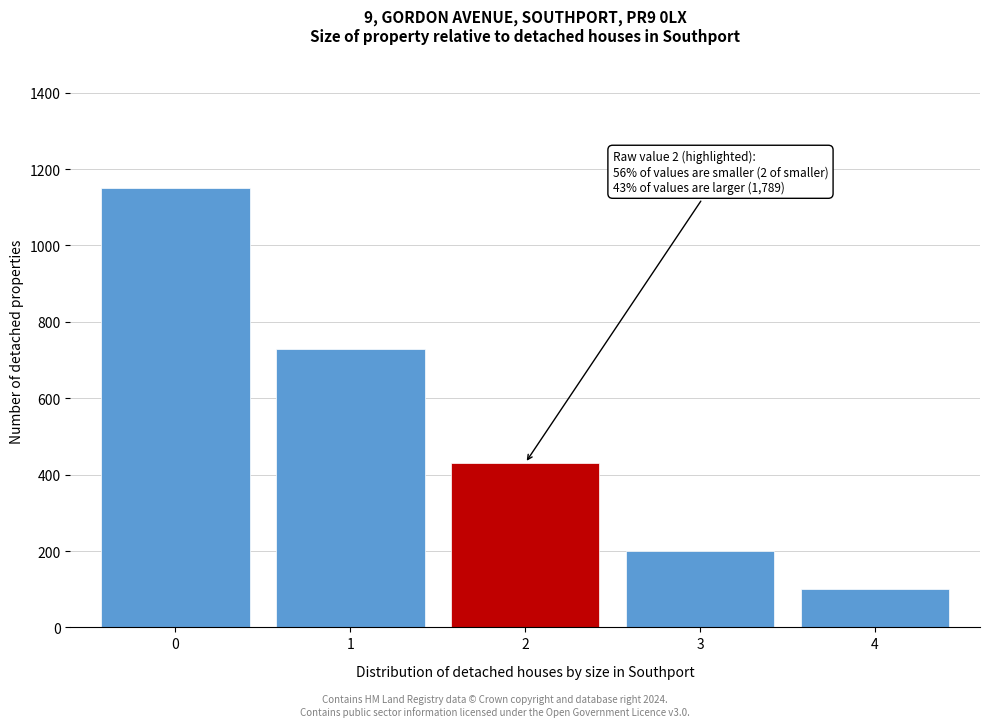

Reading left to right, extract all data points from this chart.

0=1150	1=730	2=430	3=200	4=100